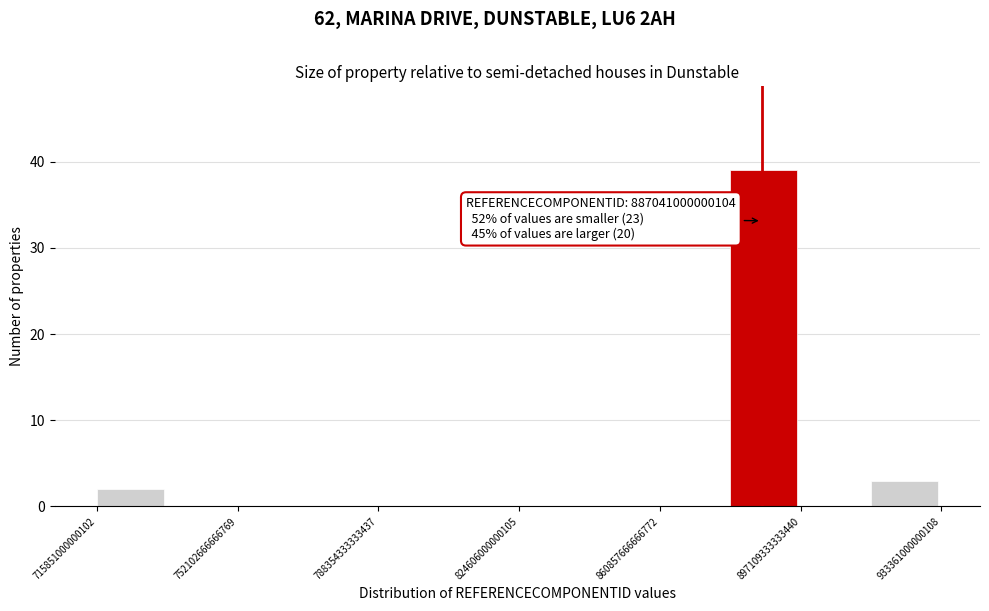

Read against the x-axis, roughly where is the centre of the tallest bar?

890000000000000